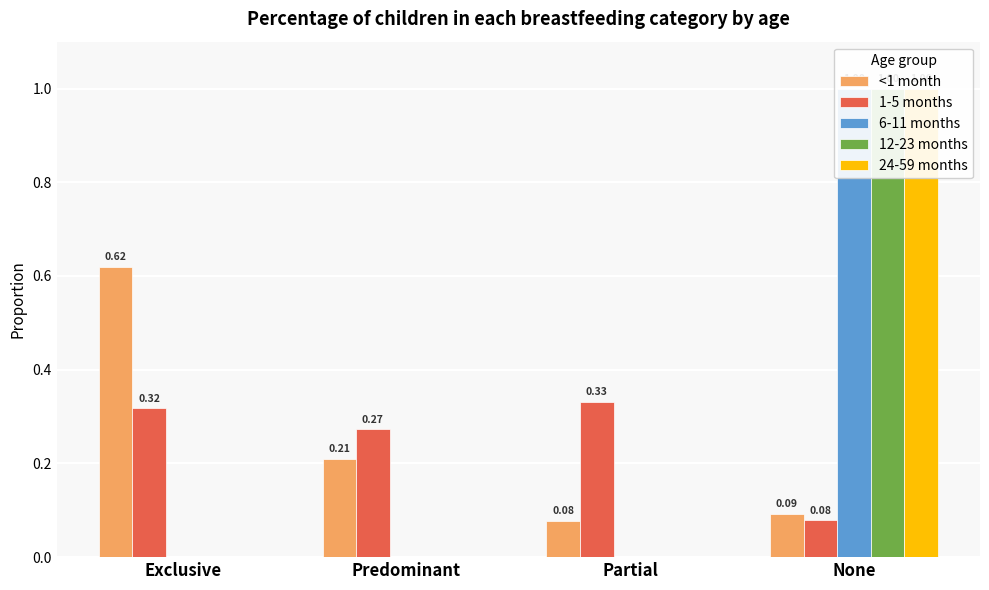

What is the difference between the <1 month values at None and Exclusive?

0.5